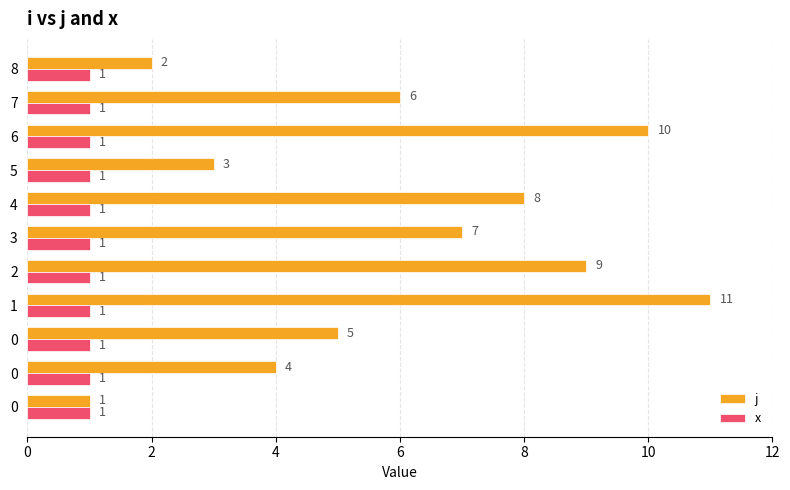

How many data points does each series have?

11